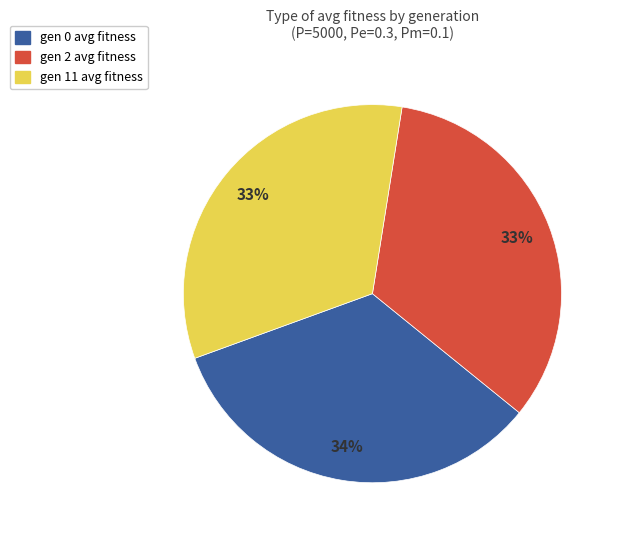

To the nearest percent, what is the average slice percentage?

33%